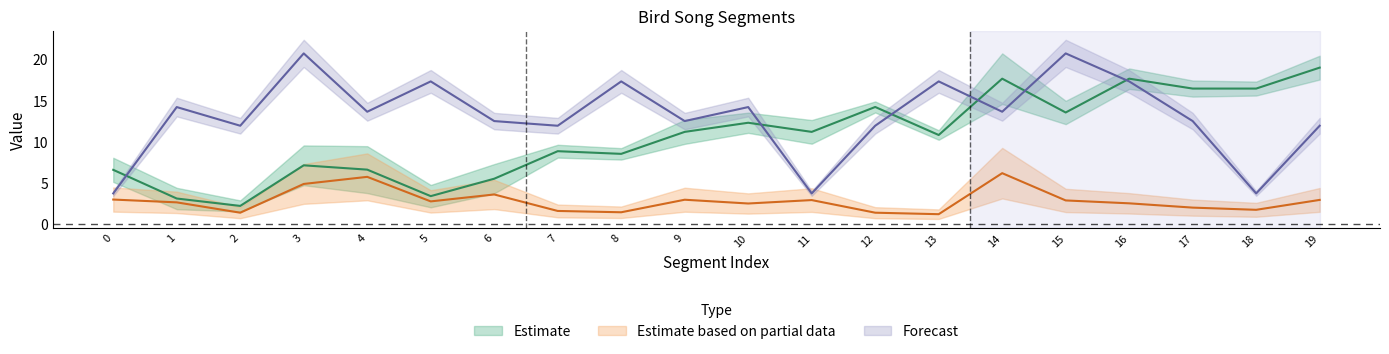

At which category is the sum across all series the highest?

16